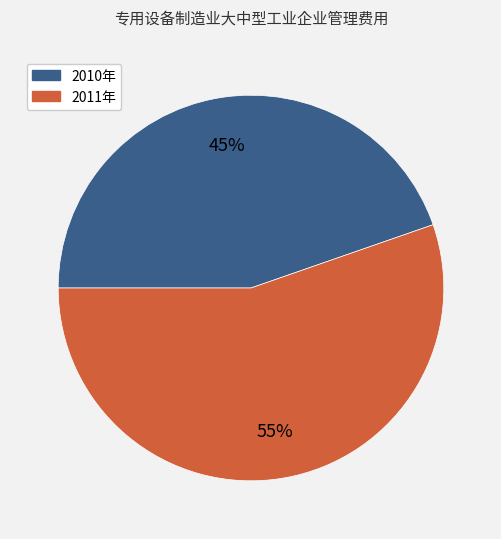

To the nearest percent, what percentage of the pie is 2010年?

45%